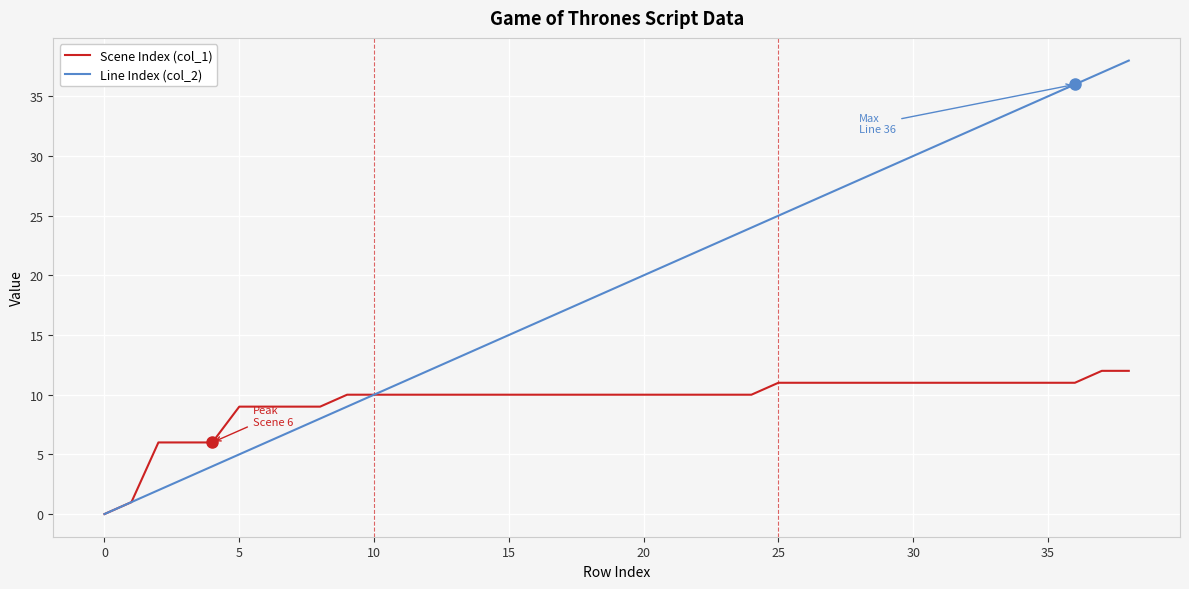

Reading left to right, extract all data points from this chart.

Scene Index (col_1): 0	1	6	6	6	9	9	9	9	10	10	10	10	10	10	10	10	10	10	10	10	10	10	10	10	11	11	11	11	11	11	11	11	11	11	11	11	12	12
Line Index (col_2): 0	1	2	3	4	5	6	7	8	9	10	11	12	13	14	15	16	17	18	19	20	21	22	23	24	25	26	27	28	29	30	31	32	33	34	35	36	37	38